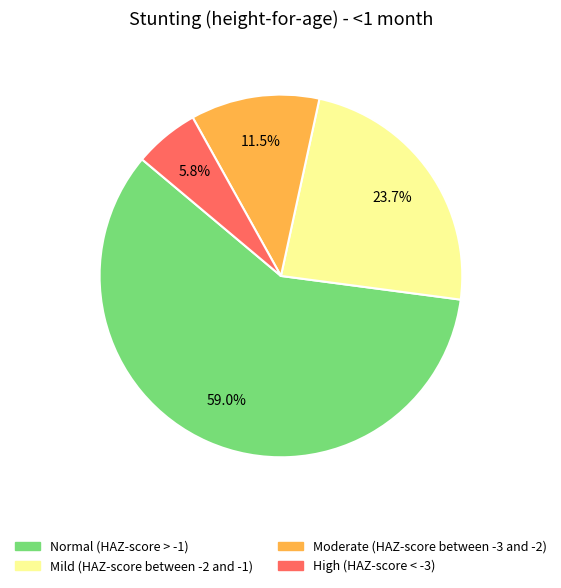

How much of the chart is everything except Mild (HAZ-score between -2 and -1)?

76.3%